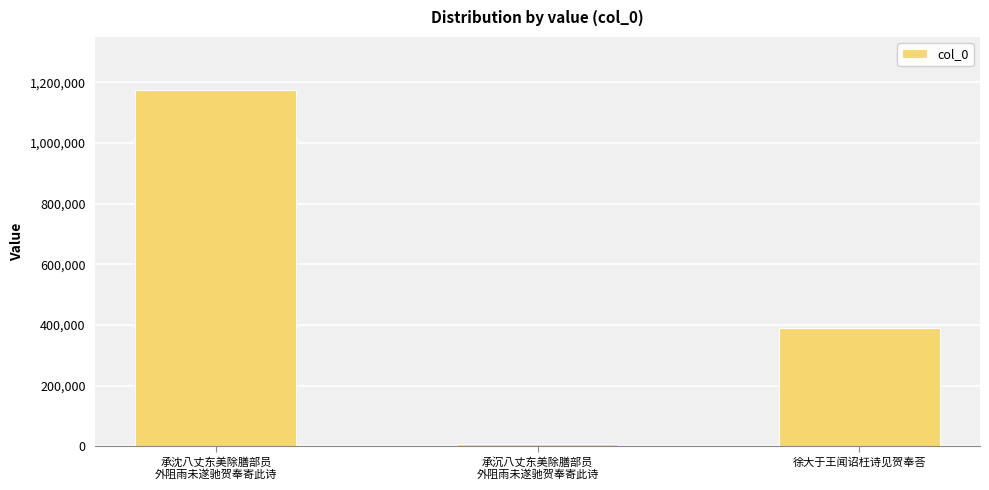

What is the maximum value shown in the chart?

1173503